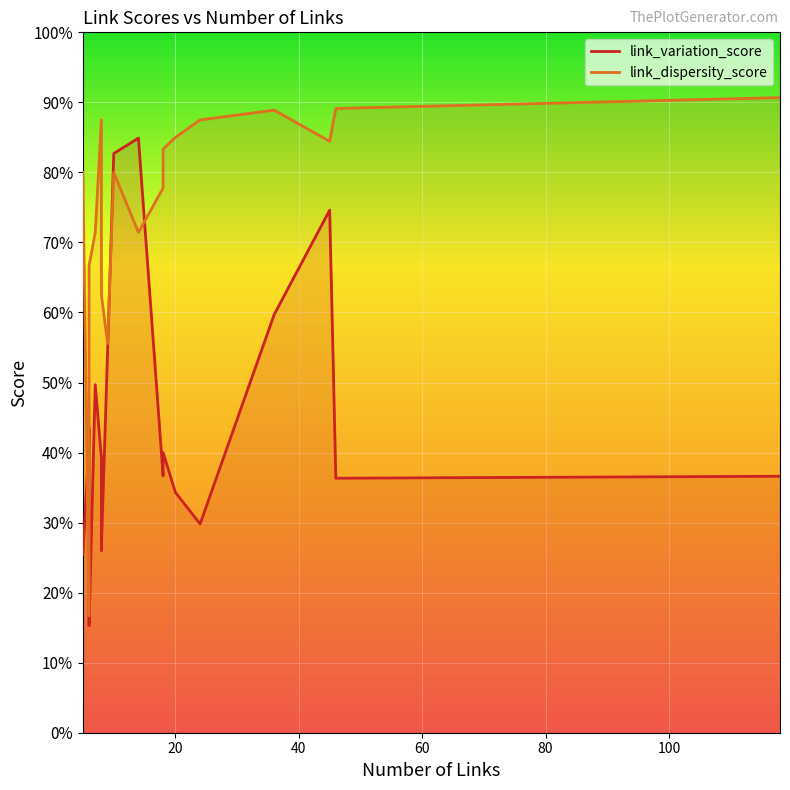

Is the value of link_variation_score at 18 greater than the value of link_dispersity_score at 36?

No